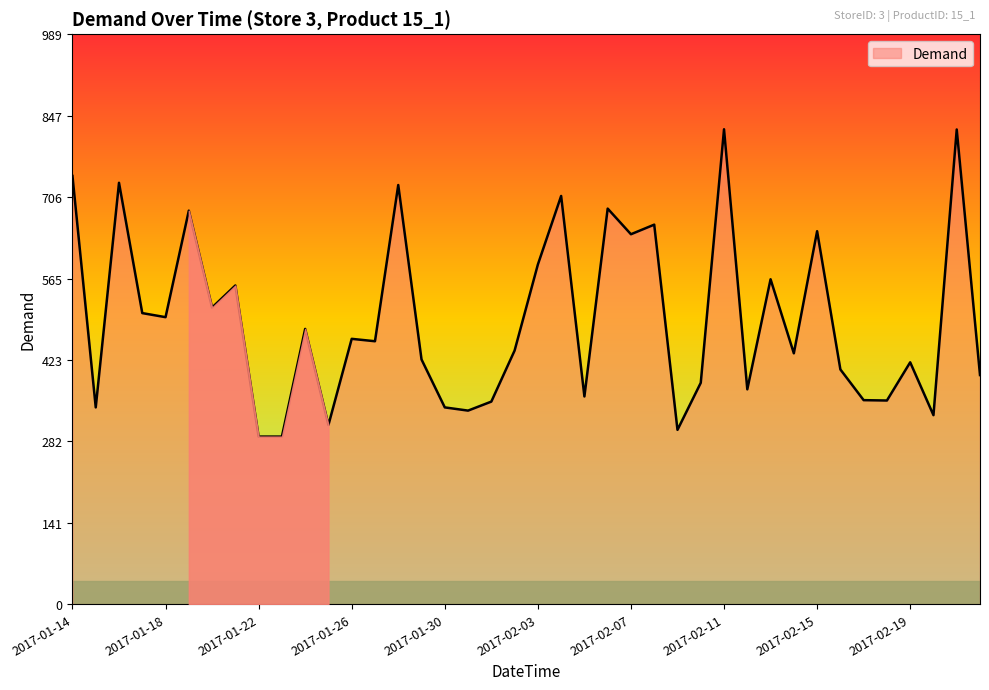

What is the difference between the maximum and minimum values?

533.5